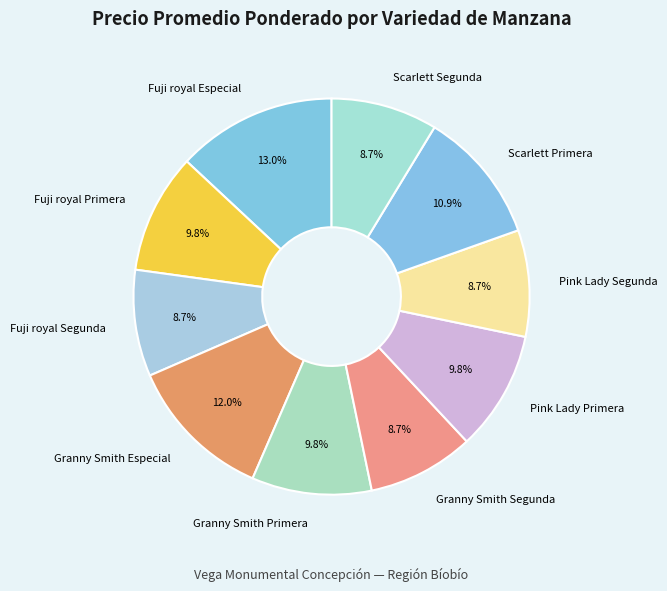

How much of the chart is everything except Fuji royal Segunda?

91.3%